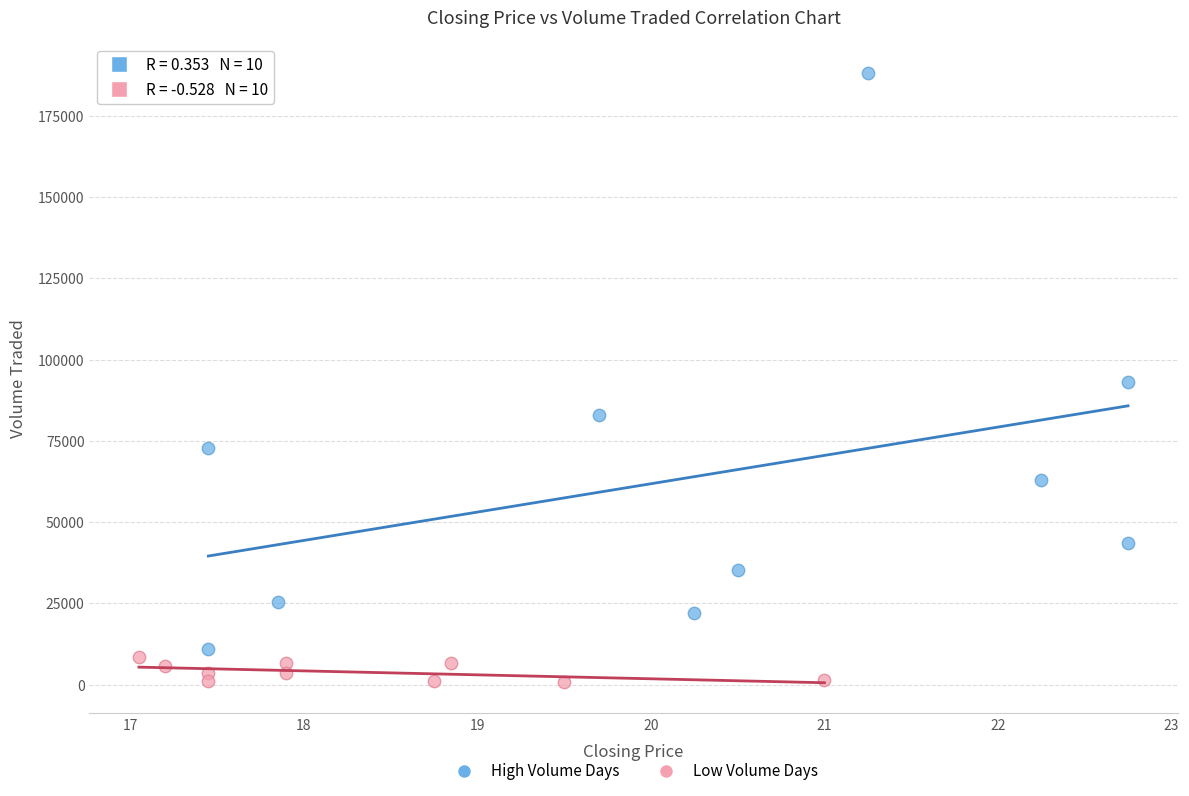

Which series has the largest Y range (max minus min)?

High Volume Days